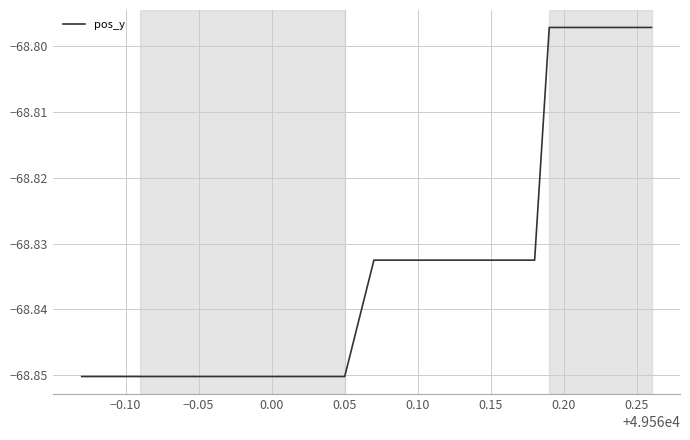

Reading left to right, transcribe all the data shown in this chart.

-68.9	-68.9	-68.9	-68.9	-68.9	-68.9	-68.9	-68.9	-68.9	-68.9	-68.9	-68.9	-68.9	-68.9	-68.9	-68.9	-68.9	-68.9	-68.9	-68.9	-68.8	-68.8	-68.8	-68.8	-68.8	-68.8	-68.8	-68.8	-68.8	-68.8	-68.8	-68.8	-68.8	-68.8	-68.8	-68.8	-68.8	-68.8	-68.8	-68.8